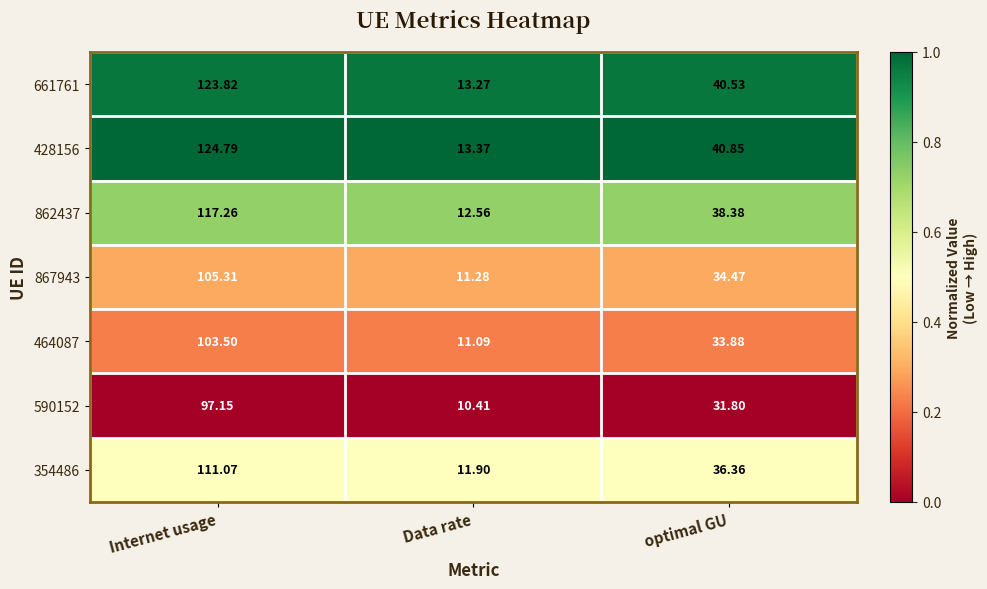

At which label does 464087 first exceed 33?

Internet usage